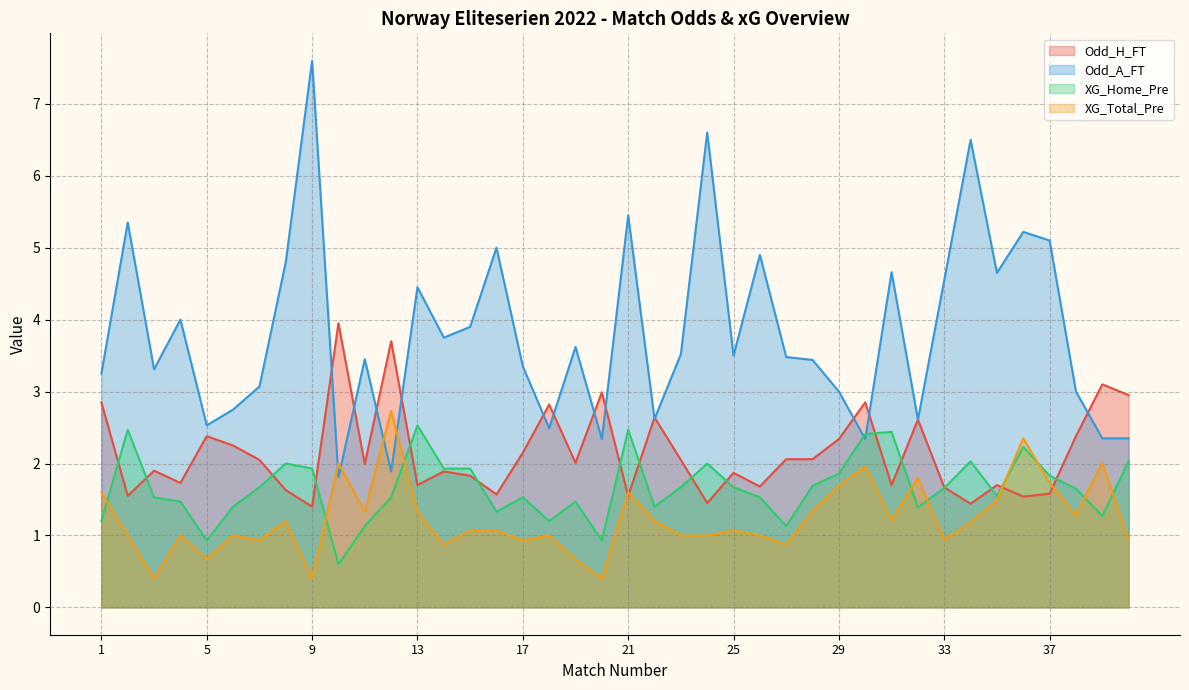

Reading left to right, list all the values displayed in this chart.

Odd_H_FT: 2.9	1.6	1.9	1.7	2.4	2.2	2.0	1.6	1.4	4.0	2.0	3.7	1.7	1.9	1.8	1.6	2.1	2.8	2.0	3.0	1.6	2.6	2.0	1.4	1.9	1.7	2.1	2.1	2.3	2.9	1.7	2.6	1.7	1.4	1.7	1.5	1.6	2.4	3.1	3.0
Odd_A_FT: 3.2	5.3	3.3	4.0	2.5	2.8	3.1	4.8	7.6	1.8	3.5	1.9	4.5	3.8	3.9	5.0	3.4	2.5	3.6	2.3	5.5	2.6	3.5	6.6	3.5	4.9	3.5	3.4	3.0	2.3	4.7	2.6	4.5	6.5	4.7	5.2	5.1	3.0	2.4	2.4
XG_Home_Pre: 1.2	2.5	1.5	1.5	0.9	1.4	1.7	2.0	1.9	0.6	1.1	1.5	2.5	1.9	1.9	1.3	1.5	1.2	1.5	0.9	2.5	1.4	1.7	2.0	1.7	1.5	1.1	1.7	1.9	2.4	2.4	1.4	1.7	2.0	1.6	2.2	1.8	1.6	1.3	2.0
XG_Total_Pre: 1.6	1.0	0.4	1.0	0.7	1.0	0.9	1.2	0.4	2.0	1.3	2.7	1.3	0.9	1.1	1.1	0.9	1.0	0.7	0.4	1.6	1.2	1.0	1.0	1.1	1.0	0.9	1.3	1.7	2.0	1.2	1.8	0.9	1.2	1.5	2.4	1.7	1.3	2.0	0.9